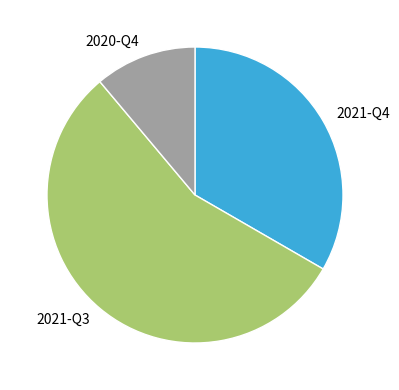

What is the smallest slice in the pie chart?

2020-Q4